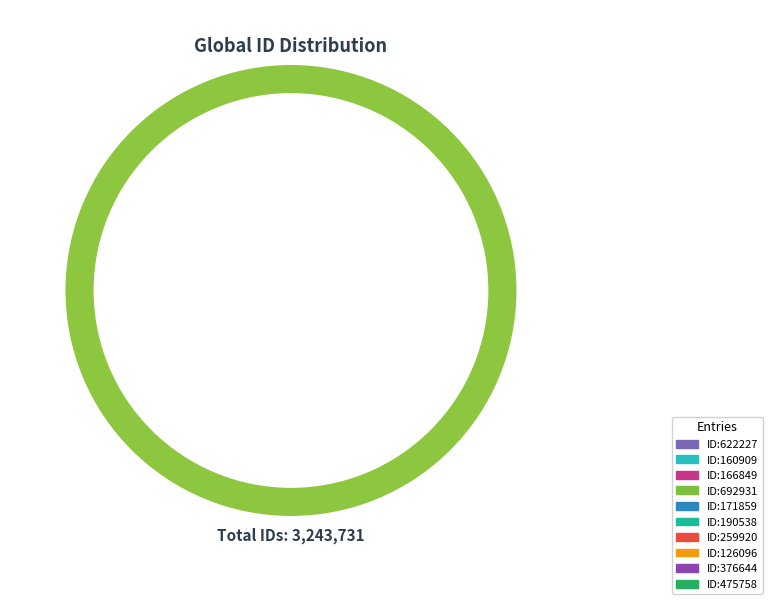

Count the number of slices in the pie.

10